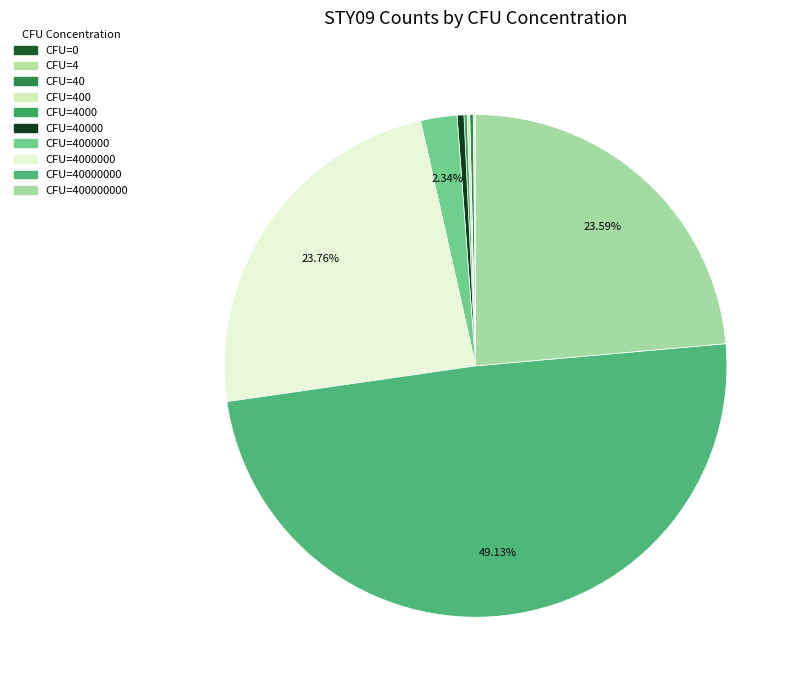

To the nearest percent, what is the combined percentage of CFU=400000 and CFU=4?

2%